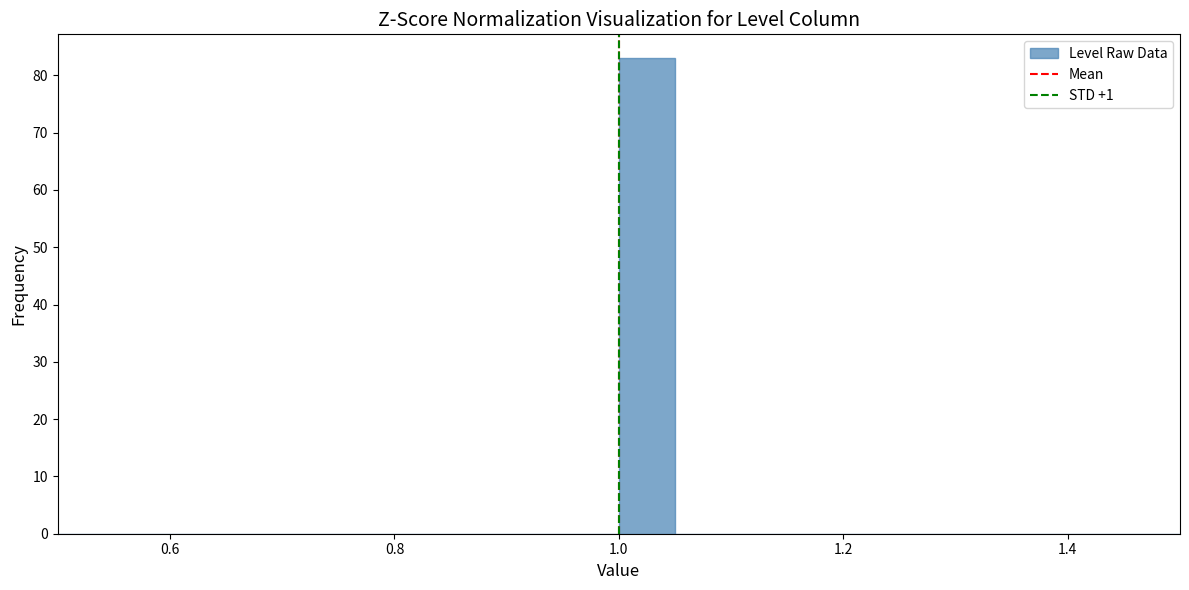

Read against the x-axis, roughly where is the centre of the tallest bar?

1.02